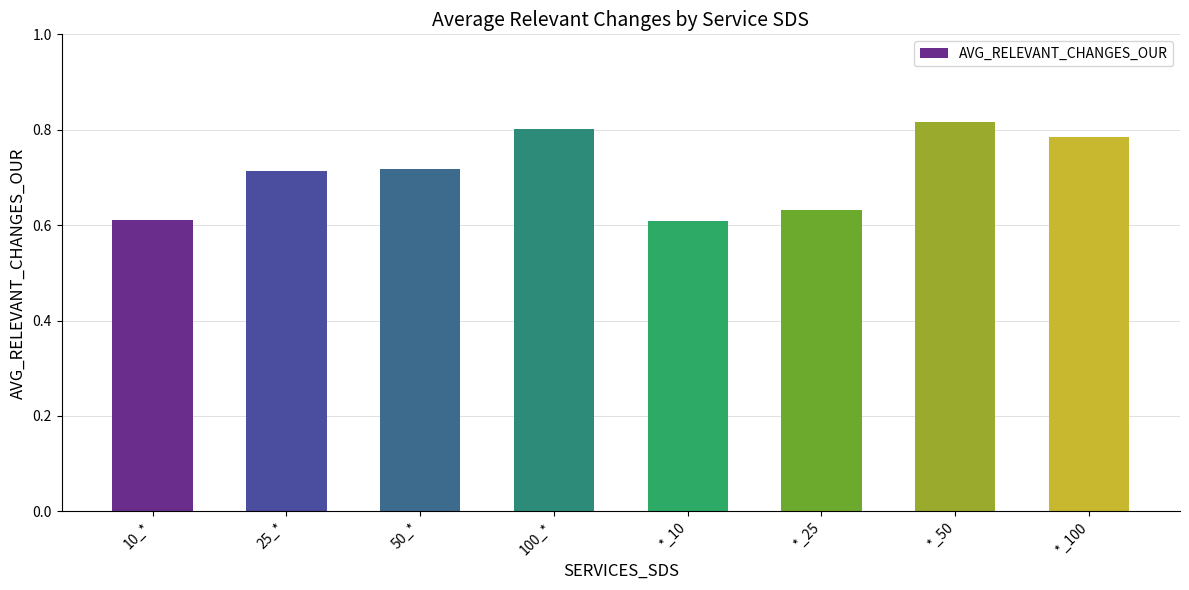

Is it true that the value at *_25 is 0.6?

True